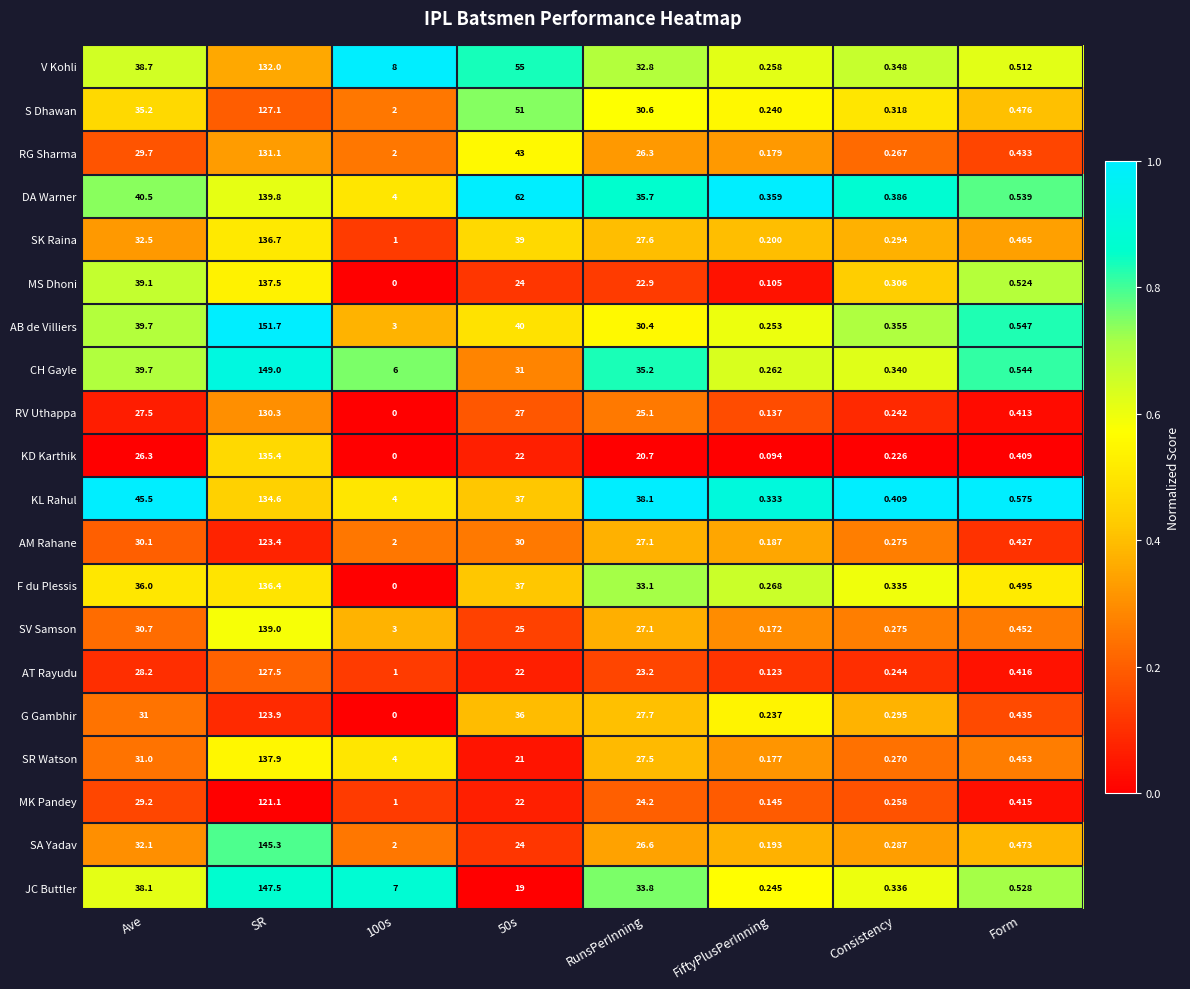

Is the value of SR Watson at FiftyPlusPerInning greater than the value of MK Pandey at 50s?

No